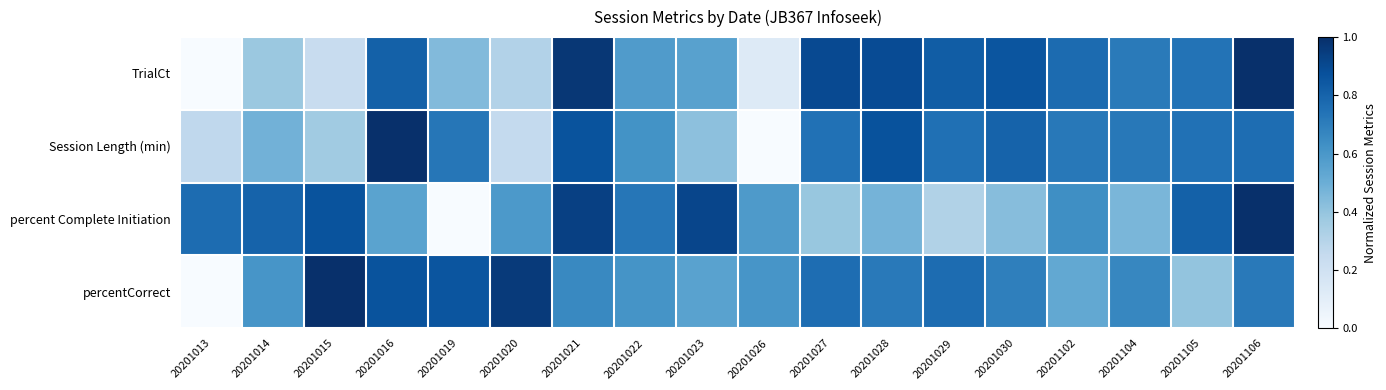

How many data points does each series have?

18